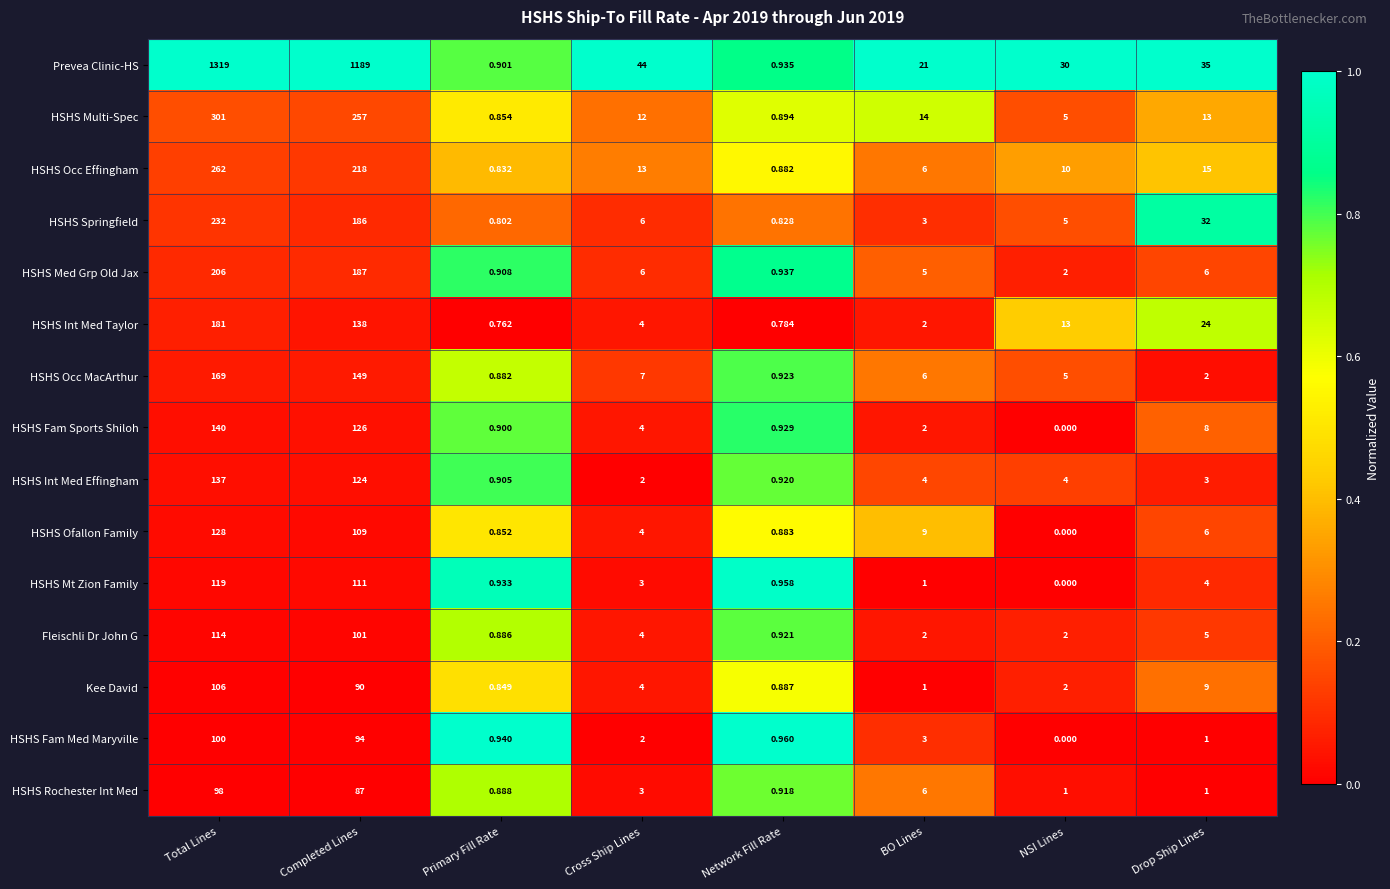

Rank the series at Primary Fill Rate from lowest to highest value.

HSHS Int Med Taylor, HSHS Springfield, HSHS Occ Effingham, Kee David, HSHS Ofallon Family, HSHS Multi-Spec, HSHS Occ MacArthur, Fleischli Dr John G, HSHS Rochester Int Med, HSHS Fam Sports Shiloh, Prevea Clinic-HS, HSHS Int Med Effingham, HSHS Med Grp Old Jax, HSHS Mt Zion Family, HSHS Fam Med Maryville